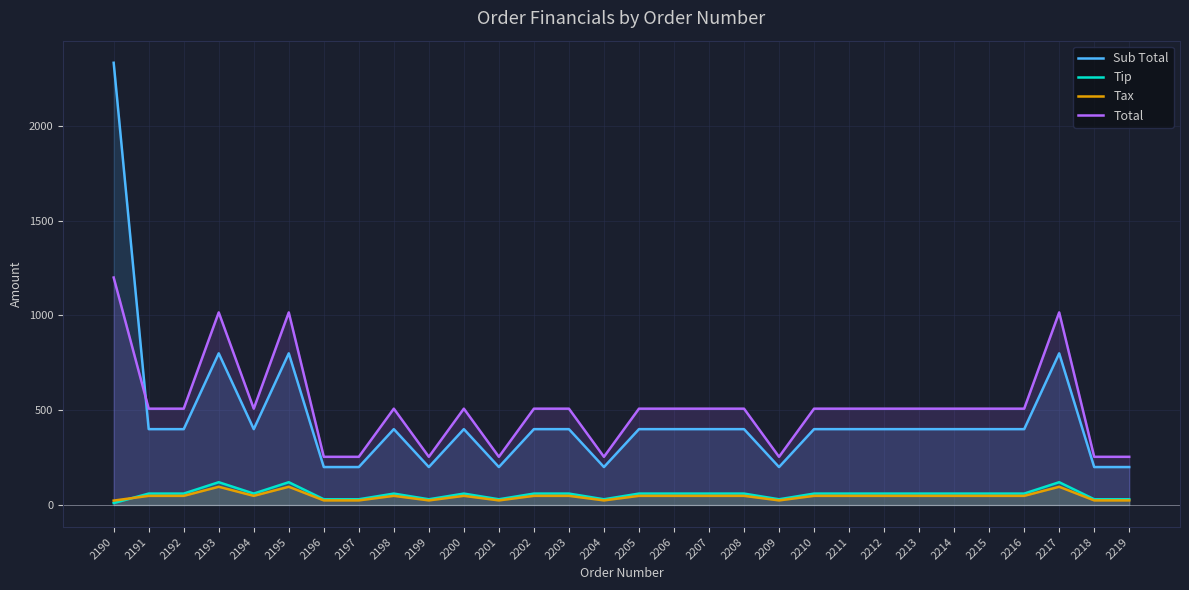

True or false: Tax and Tip cross at least once.

True